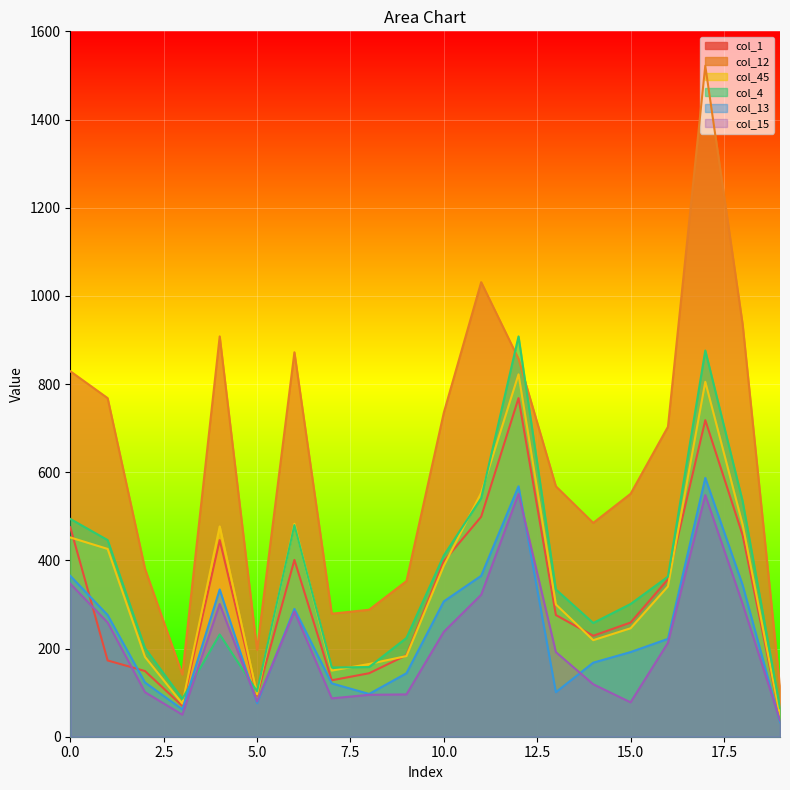

At which label is col_45 closest to 435?

1